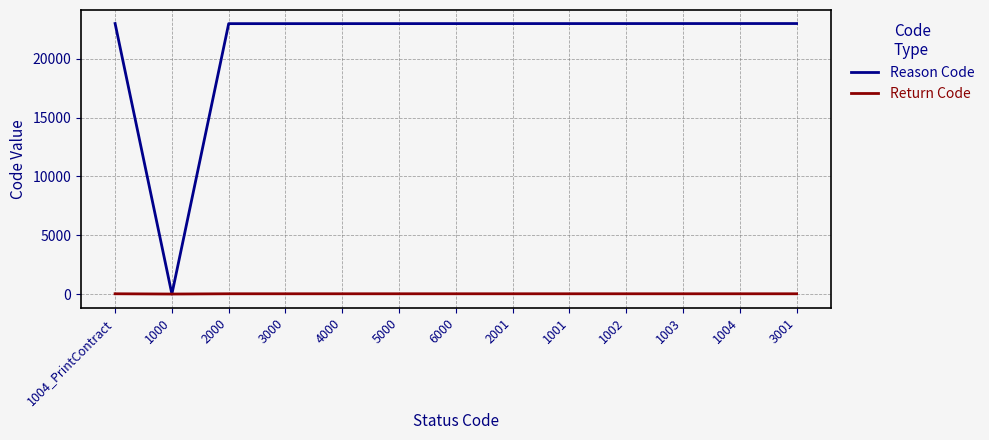

How many series are shown in this chart?

2